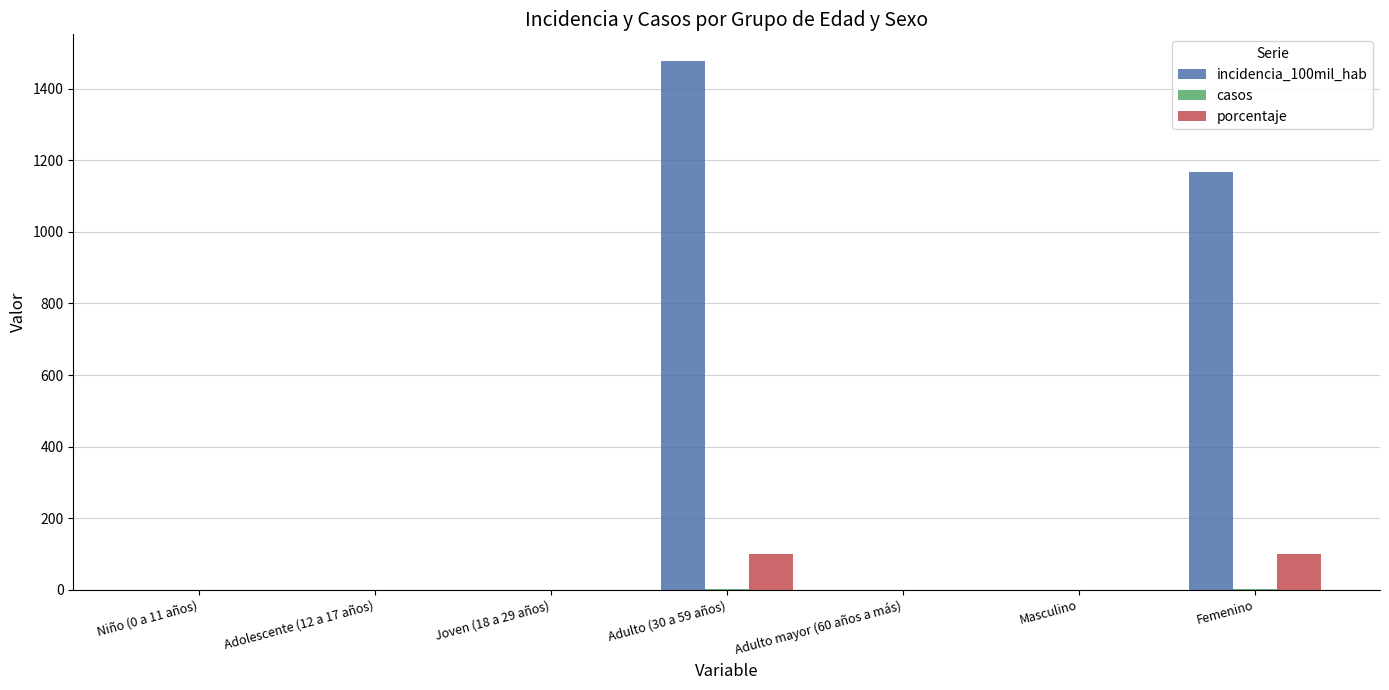

Which series has the largest range (max minus min)?

incidencia_100mil_hab